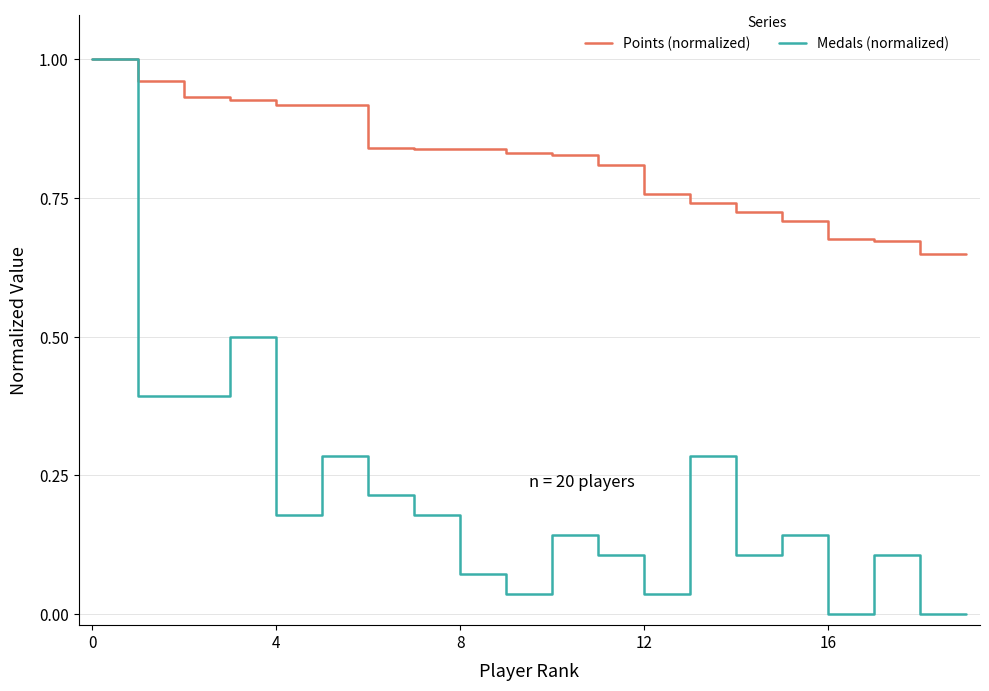

Does the chart display data point markers on the line(s)?

No